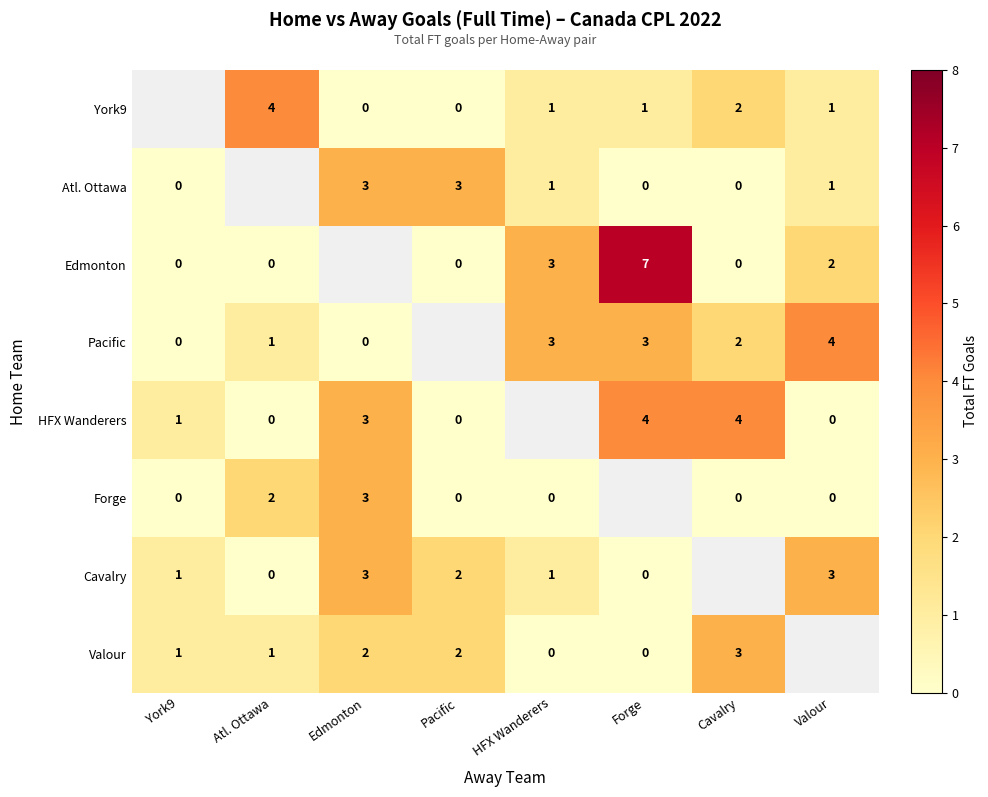

What is the sum of the Cavalry values at Edmonton and Forge?

3